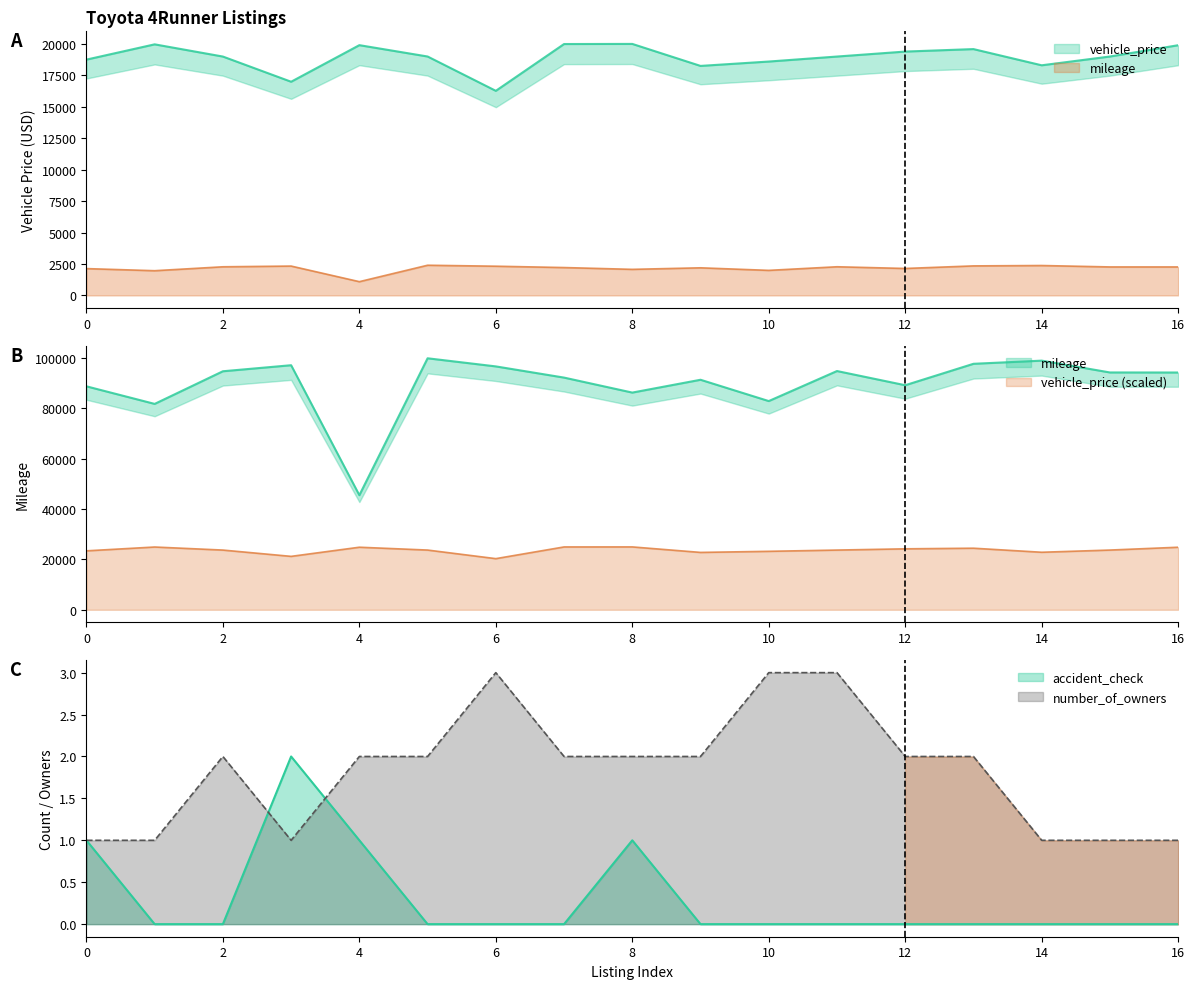

Between 10 and 12, which series saw the biggest shift?

vehicle_price